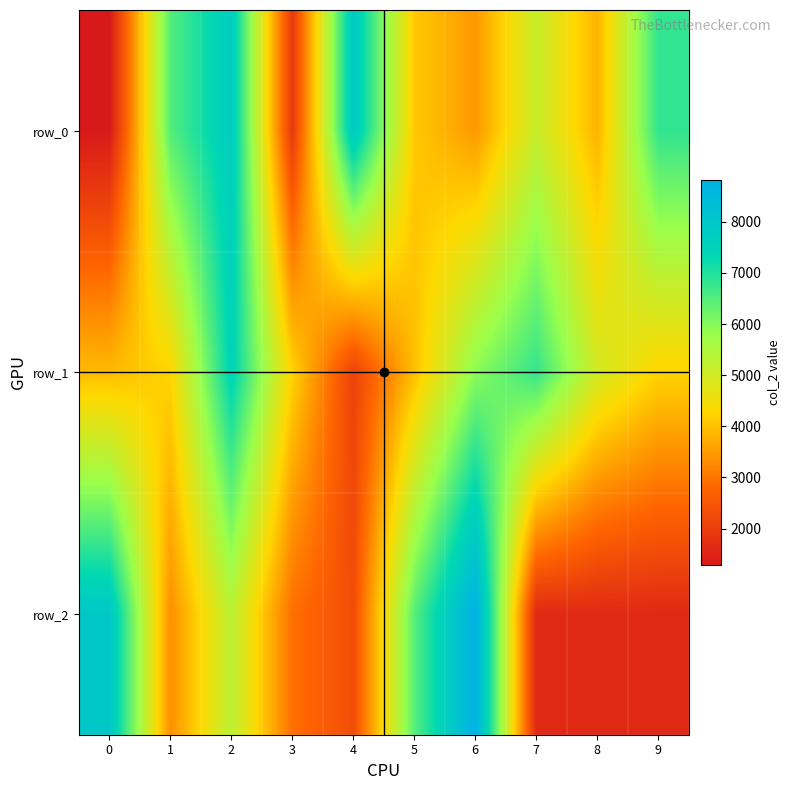

Which has a higher value, 3 or 9?

9